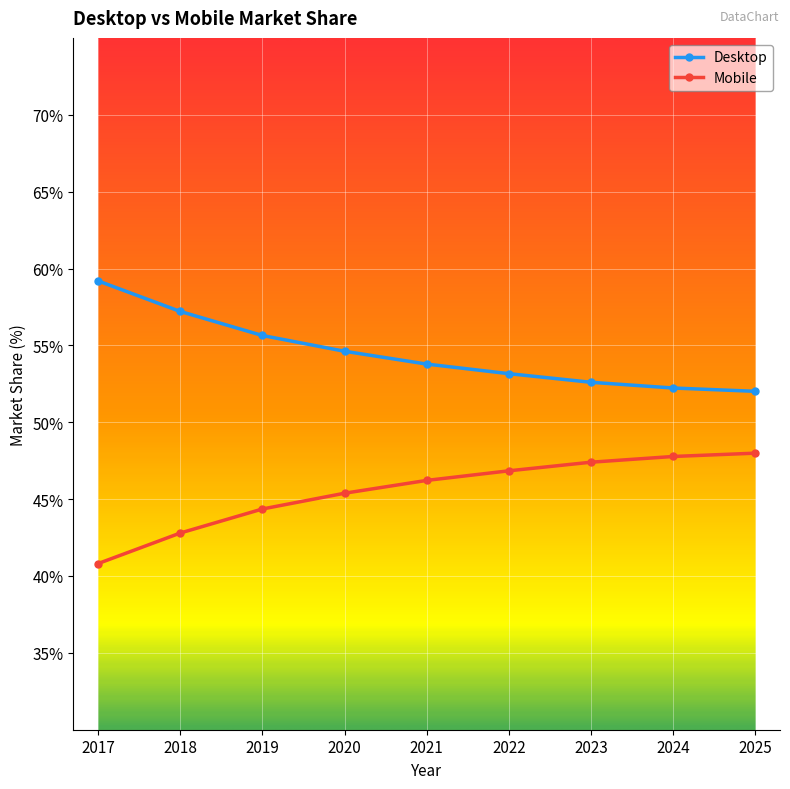

Is it true that Desktop equals 75.2 at 2024?

False